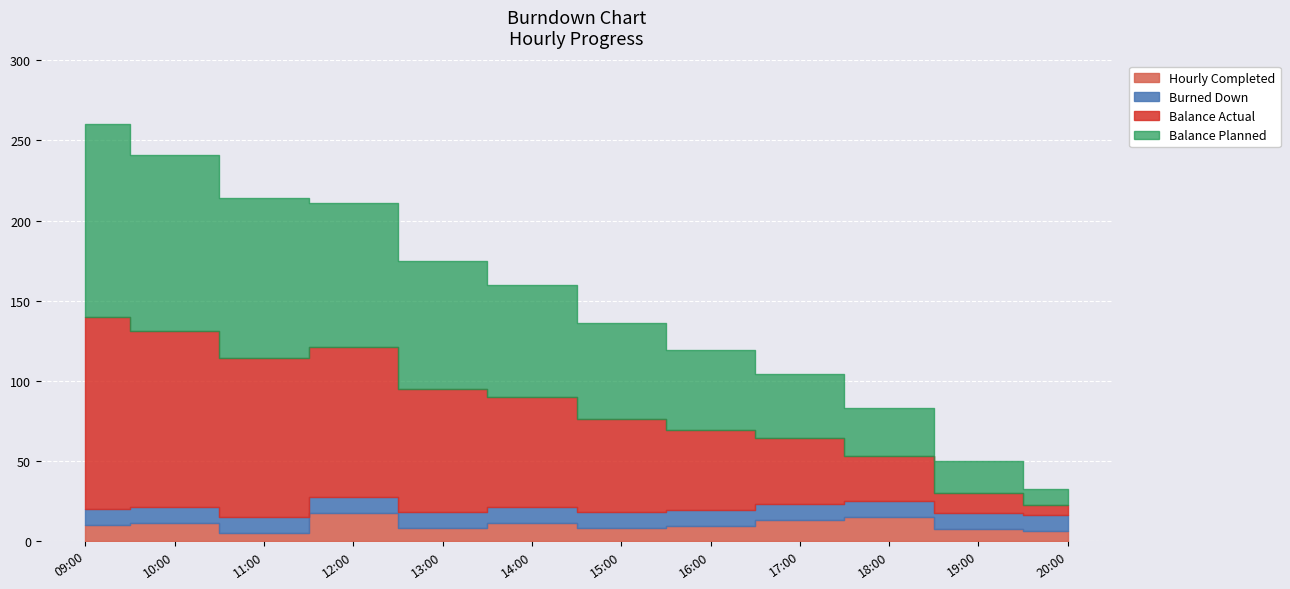

How many data points in Hourly Completed are less than 10?

6